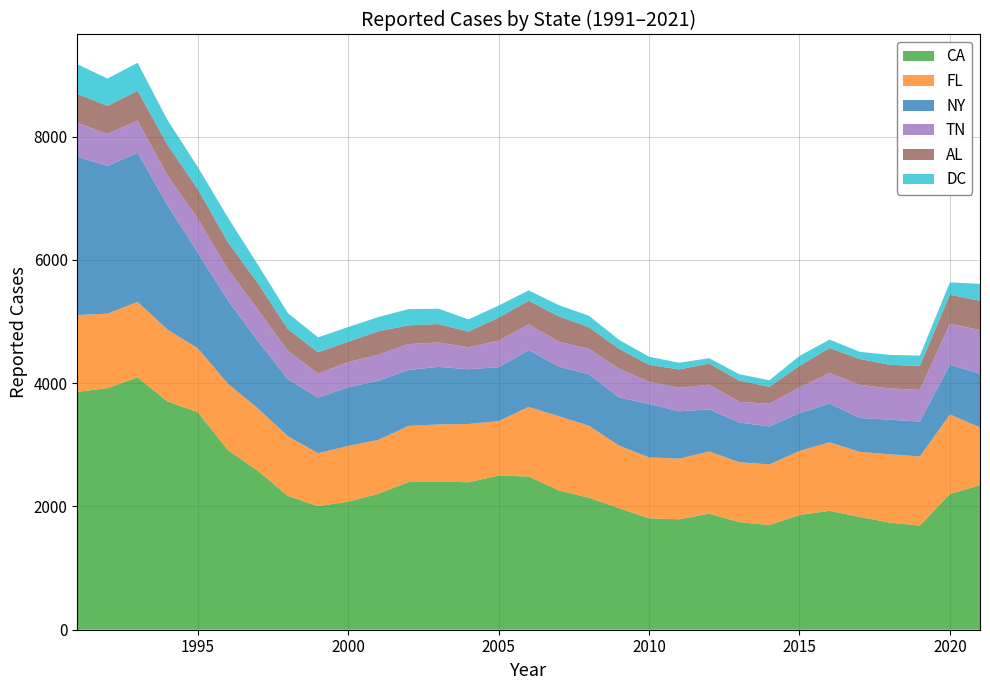

Reading right to left, what are all the values shown in this chart?

CA: 2346	2203	1690	1739	1830	1930	1861	1700	1746	1884	1792	1809	1972	2142	2262	2486	2503	2392	2407	2395	2206	2079	2005	2171	2579	2916	3531	3703	4096	3921	3859
FL: 937	1290	1122	1107	1057	1111	1041	982	972	1009	984	987	1017	1168	1202	1129	883	946	924	911	874	903	859	967	1012	1077	1037	1165	1224	1208	1248
NY: 871	808	565	562	550	629	613	616	644	683	769	868	781	836	805	922	874	889	934	909	960	952	903	924	1093	1353	1550	2016	2420	2397	2571
TN: 709	663	515	508	538	495	418	369	335	400	380	359	468	412	405	419	431	357	396	420	423	410	391	460	511	503	557	482	521	520	547
AL: 476	471	390	383	419	407	348	276	346	342	299	275	322	351	412	382	374	254	299	303	379	329	345	354	426	444	475	501	484	455	469
DC: 274	201	166	160	116	136	162	105	103	88	108	132	145	186	181	169	195	198	249	264	231	239	241	260	301	397	360	399	454	443	482